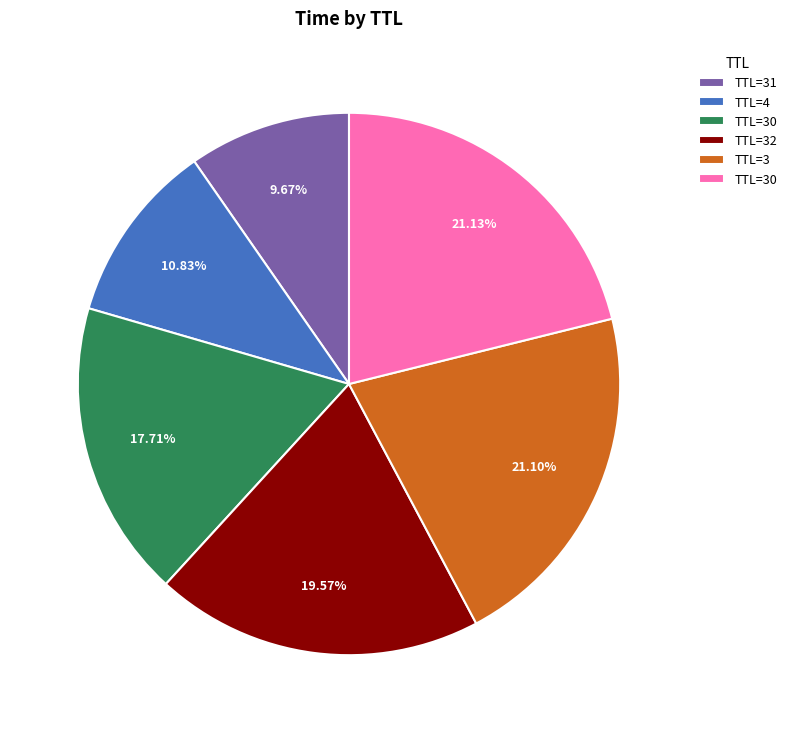

Does any single category account for the majority?

No